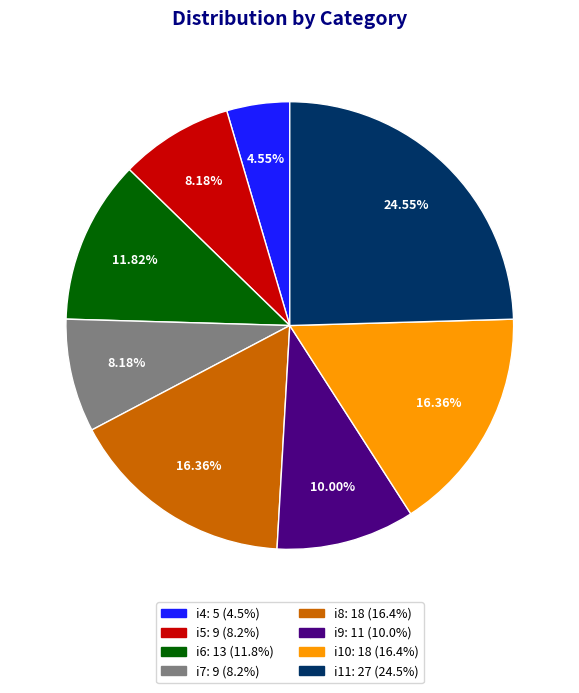

True or false: i11 accounts for 37% of the total.

False